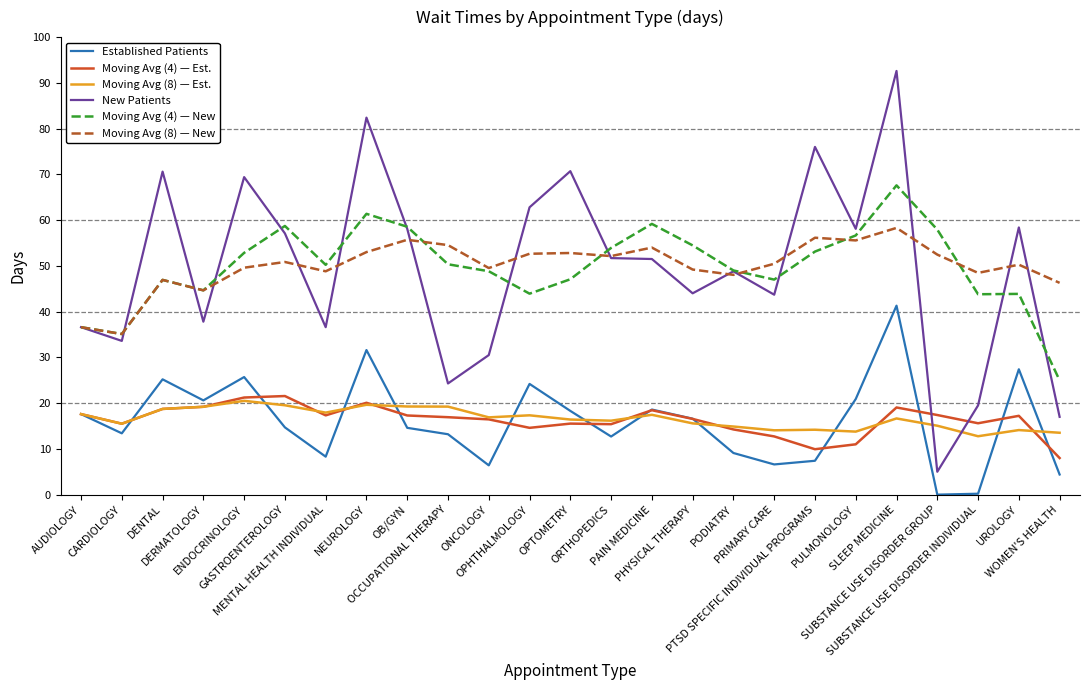

Which series has the largest range (max minus min)?

New Patients